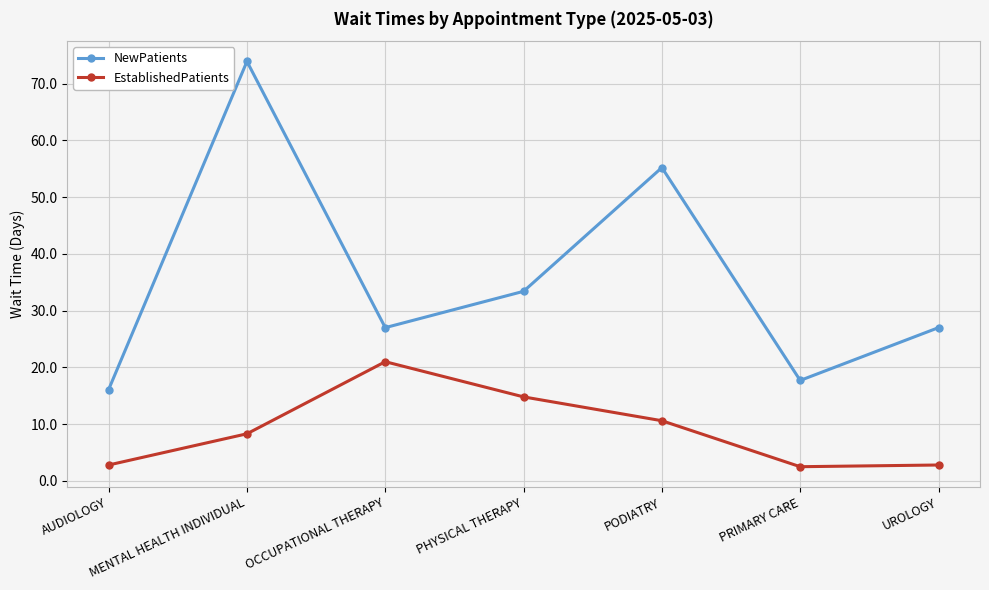

List the series in order of their overall mean, highest first.

NewPatients, EstablishedPatients